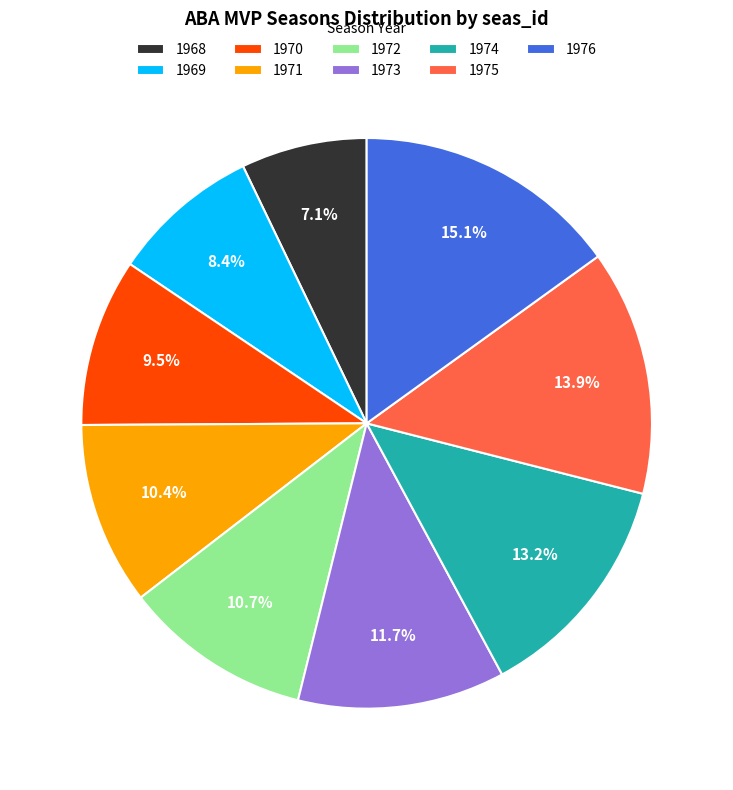

To the nearest percent, what is the difference between the largest and smallest slice percentages?

8%